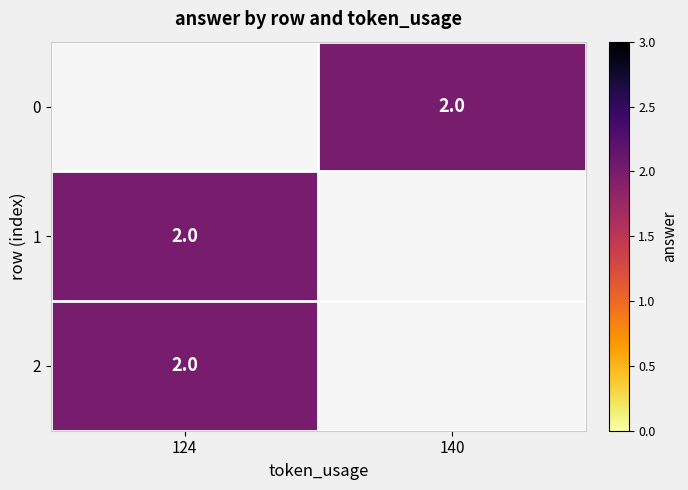

Count the number of categories in the chart.

2